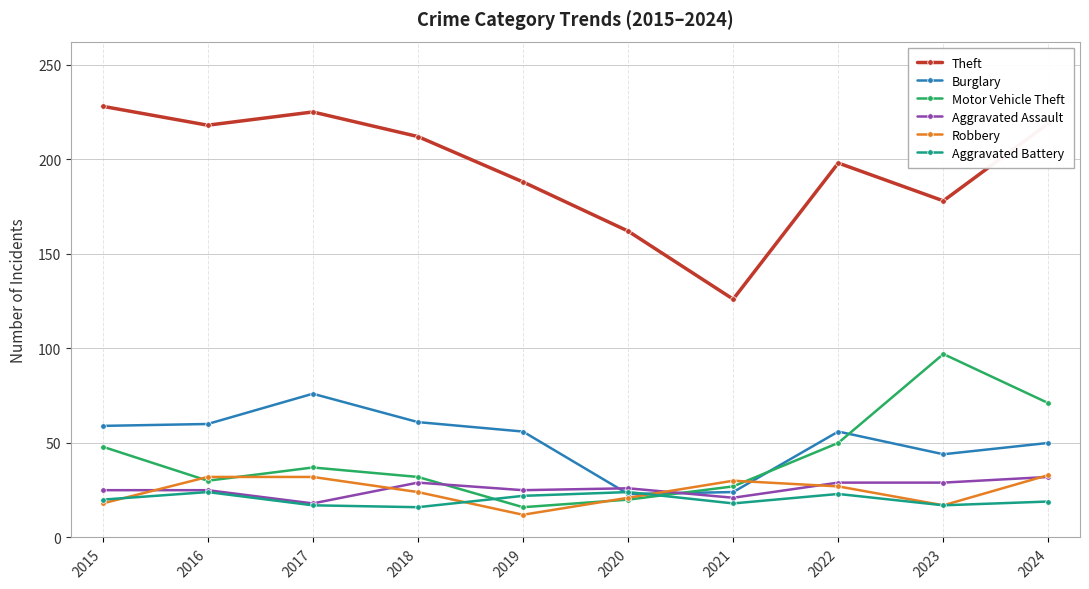

What is the spread (max minus min) of values at 2020?

142